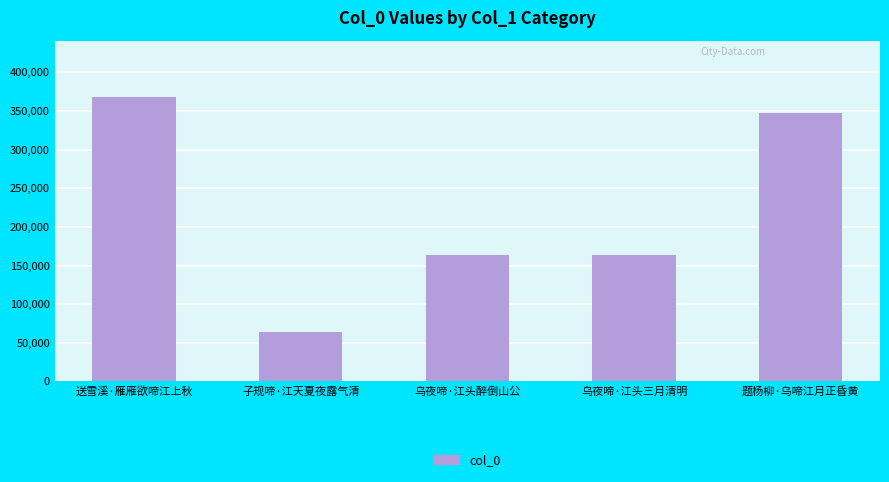

At which label does the data first exceed 163175?

送雪溪·雁雁欲啼江上秋